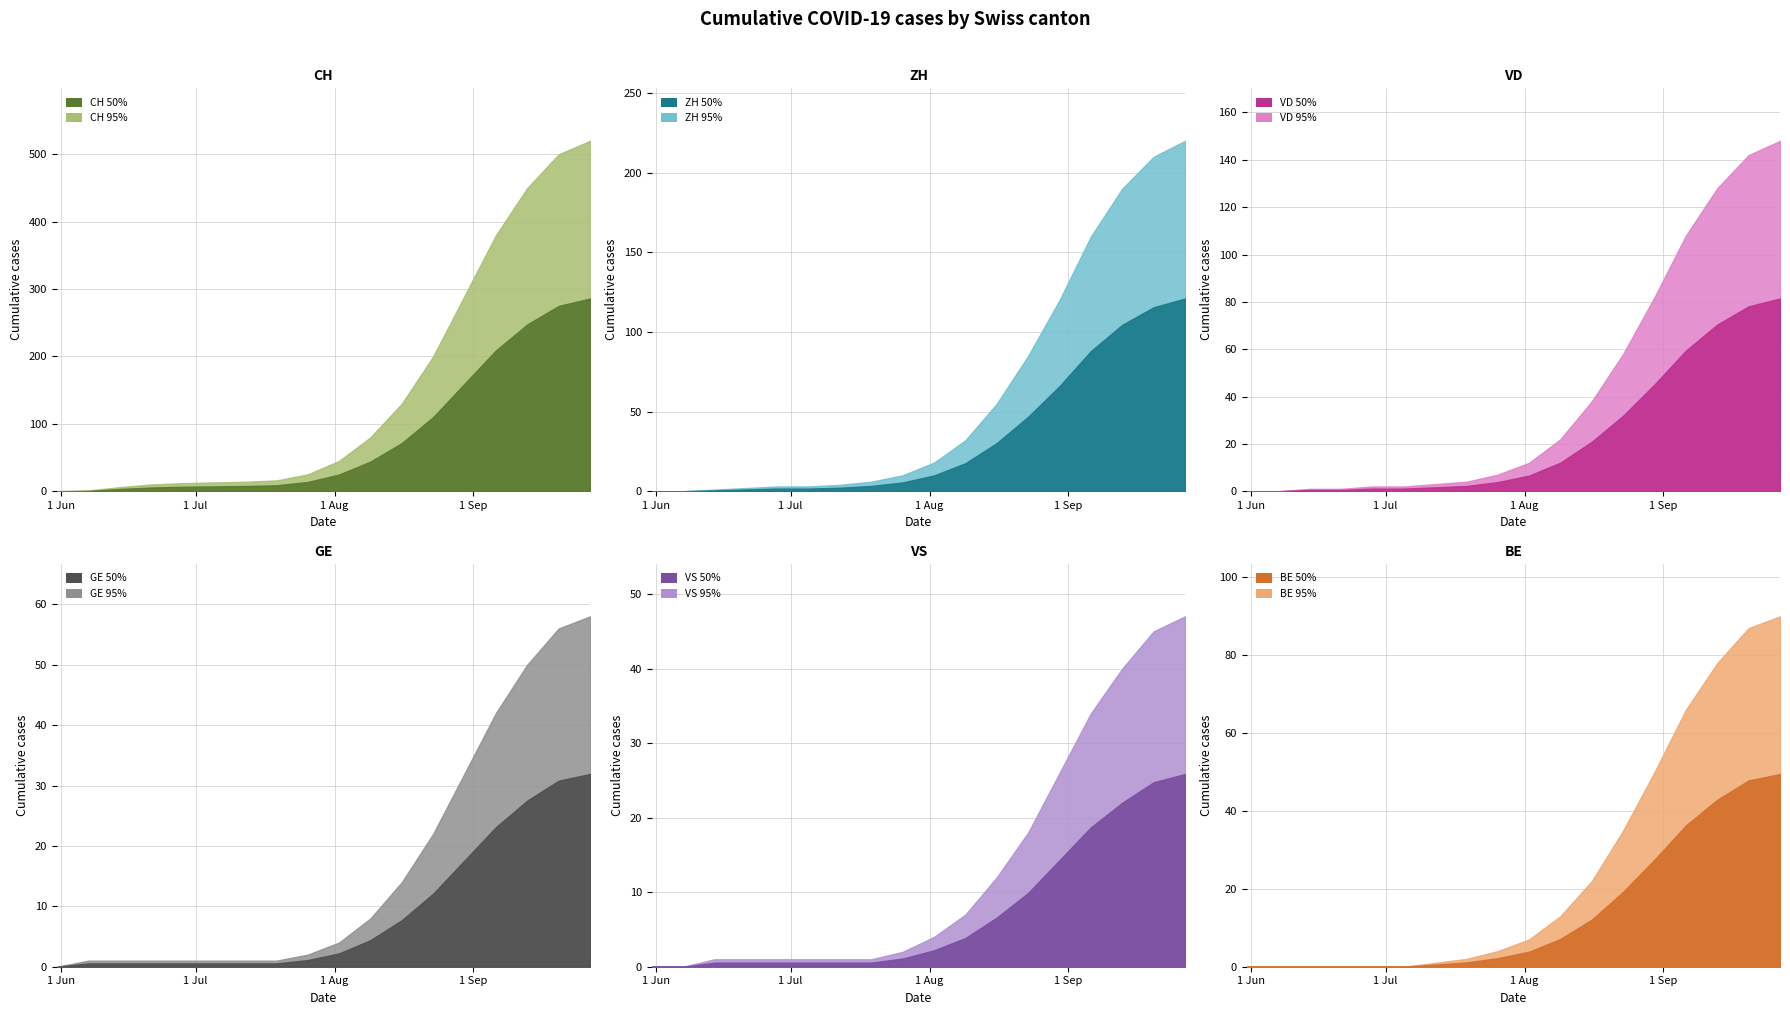

Between 15 and 16, which series saw the biggest shift?

CH